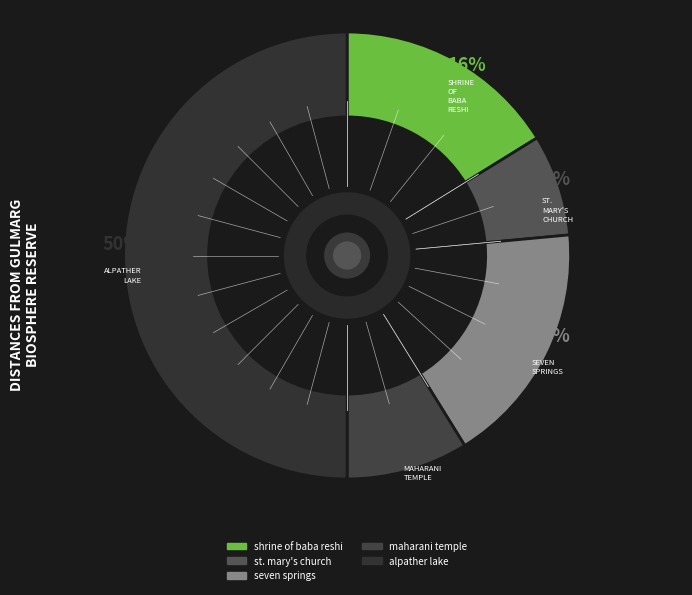

The seven springs slice represents 10% of the pie. True or false?

False